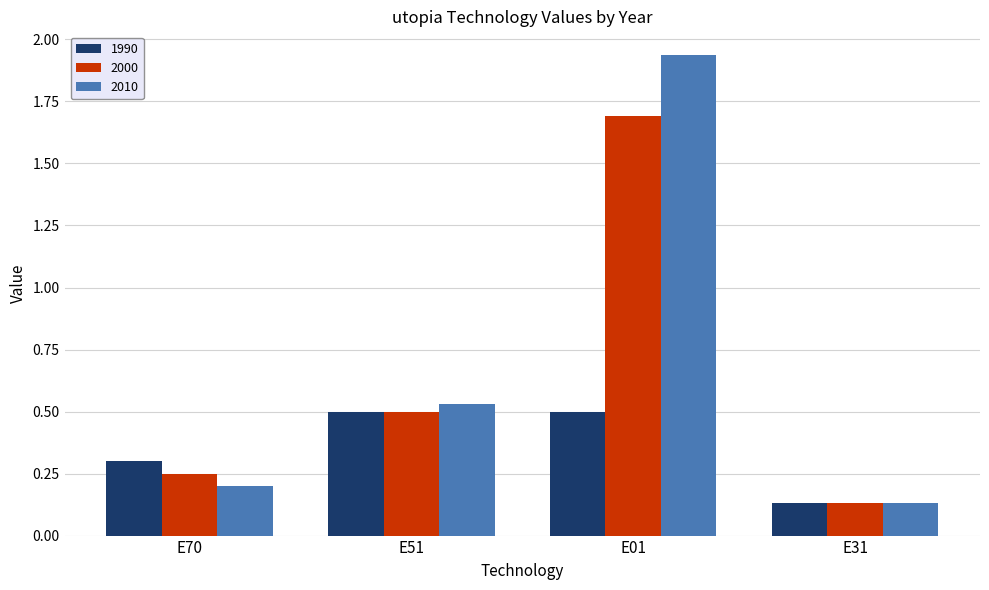

Which category has the highest value in the 2000 series?

E01